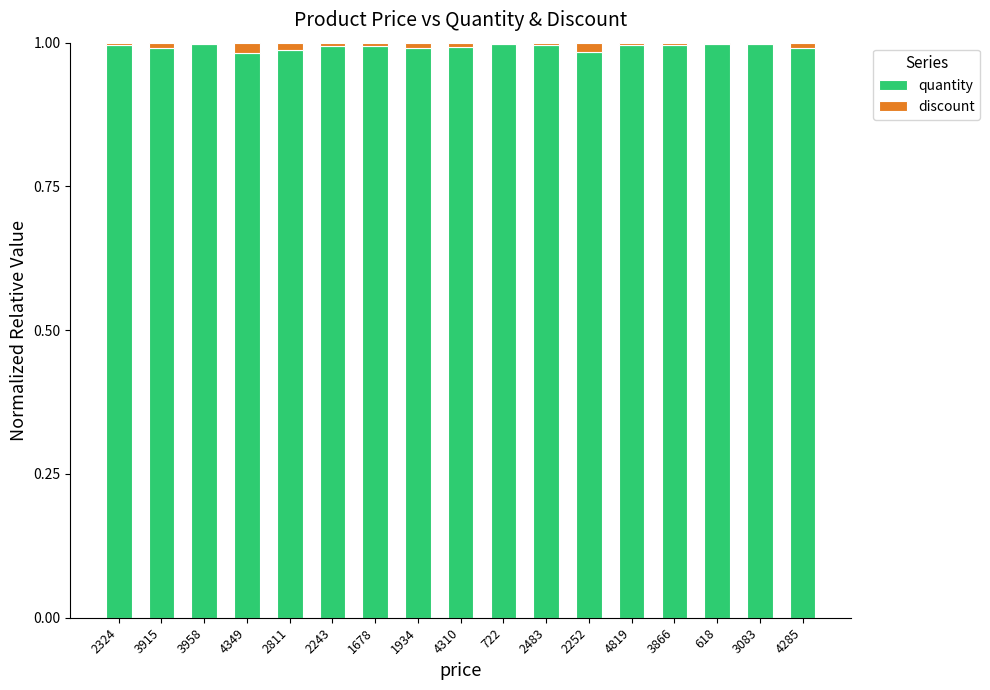

The quantity series shows 1.0 at 3866. True or false?

True